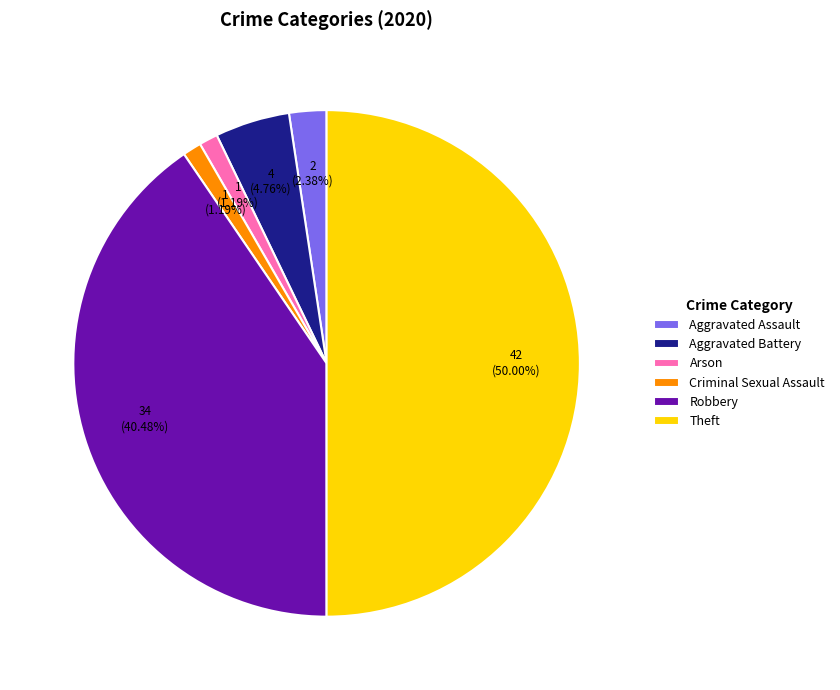

What percentage do Theft and Robbery together represent?

90.5%